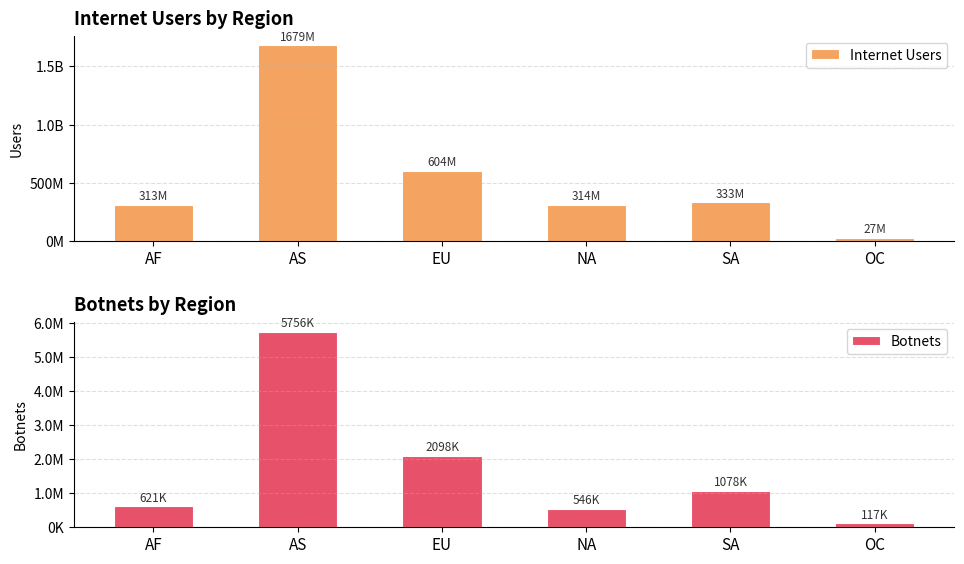

What is the total value across all series at AS?

1684788357